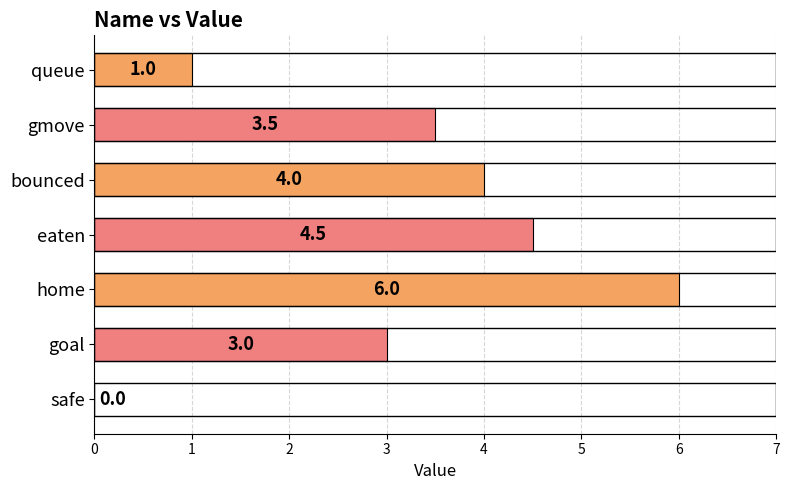

Are the bars horizontal?

Yes